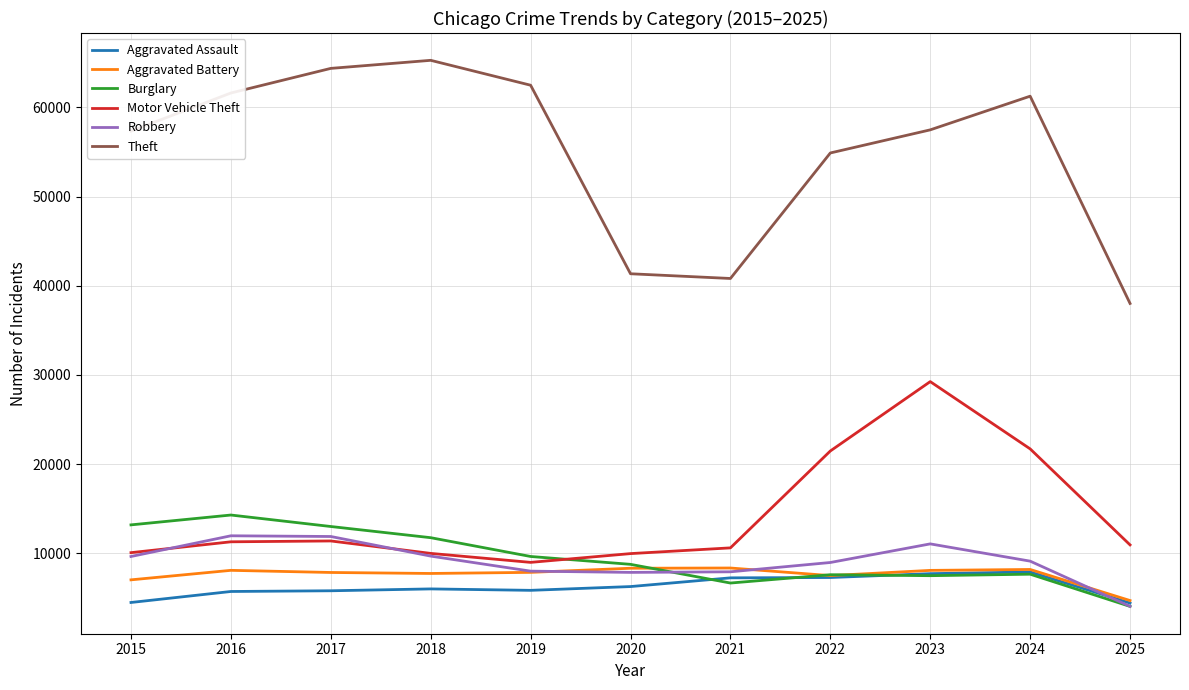

Which label corresponds to the largest value in the chart?

2018